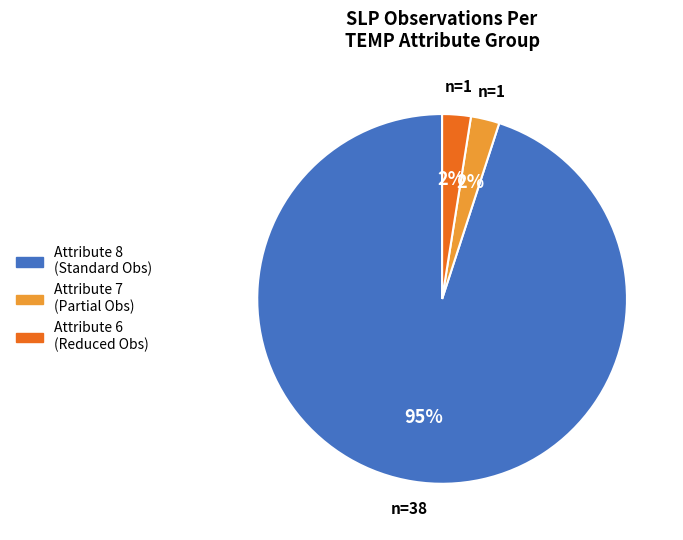

How many segments does this pie chart have?

3